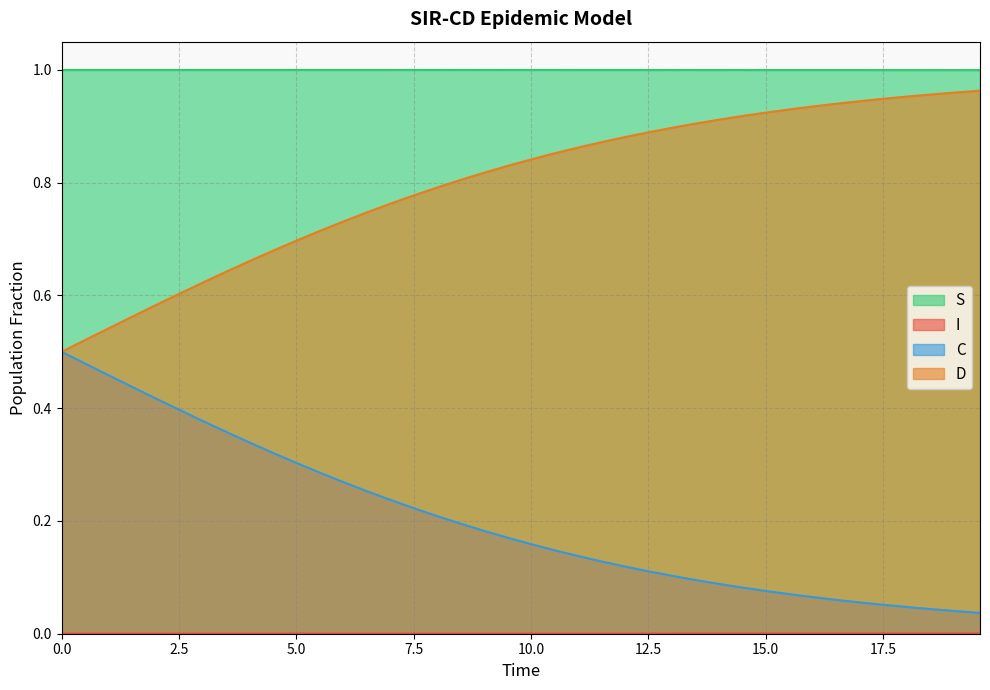

Which series has the largest total across all categories?

S